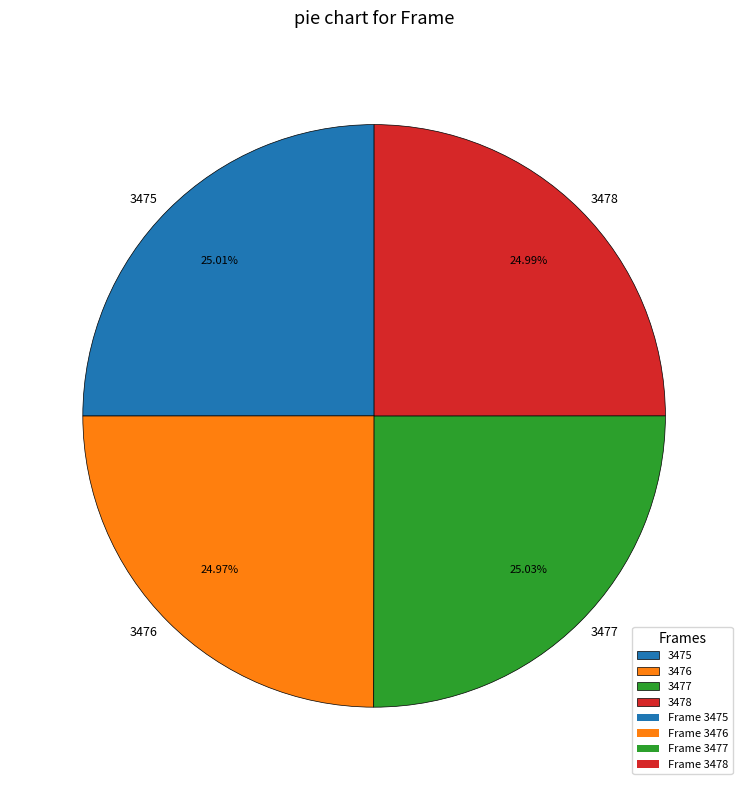

To the nearest percent, what is the combined percentage of 3477 and 3476?

50%